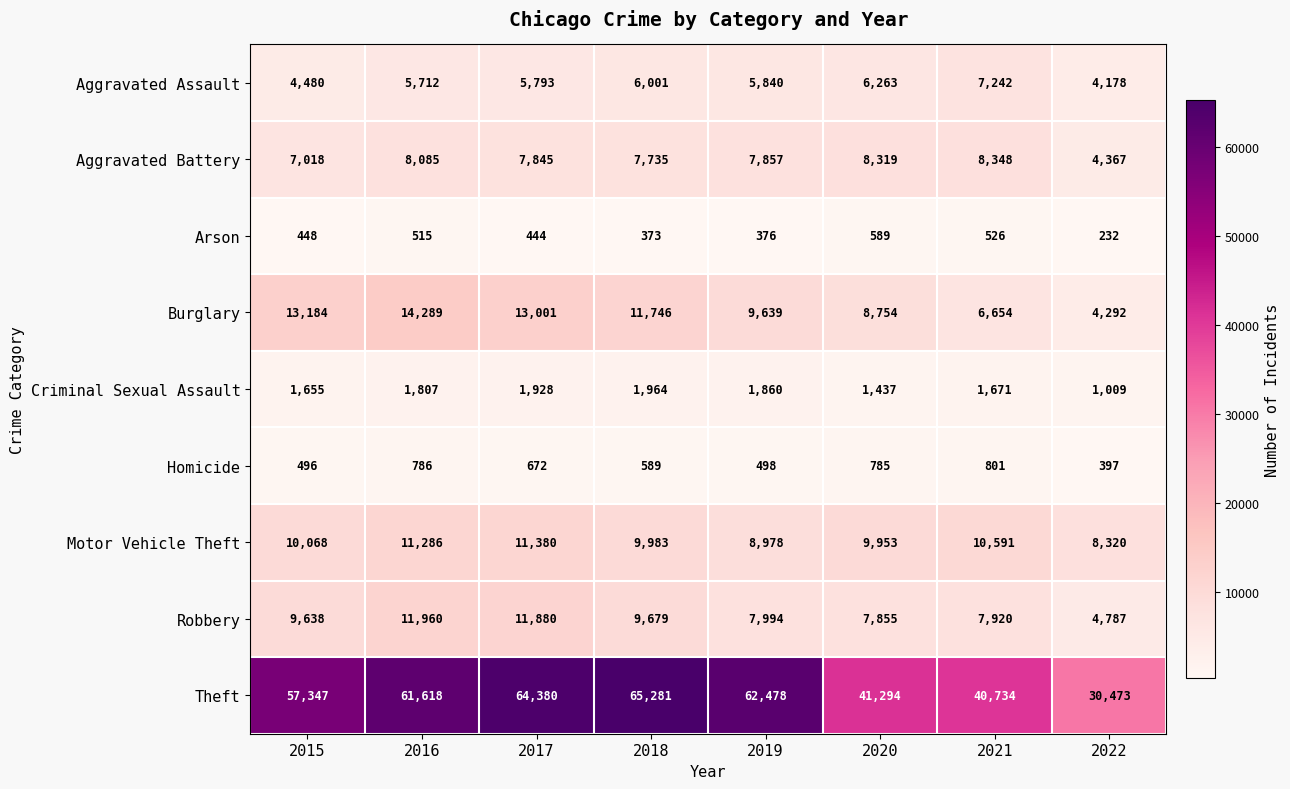

Count the number of data series in this chart.

9